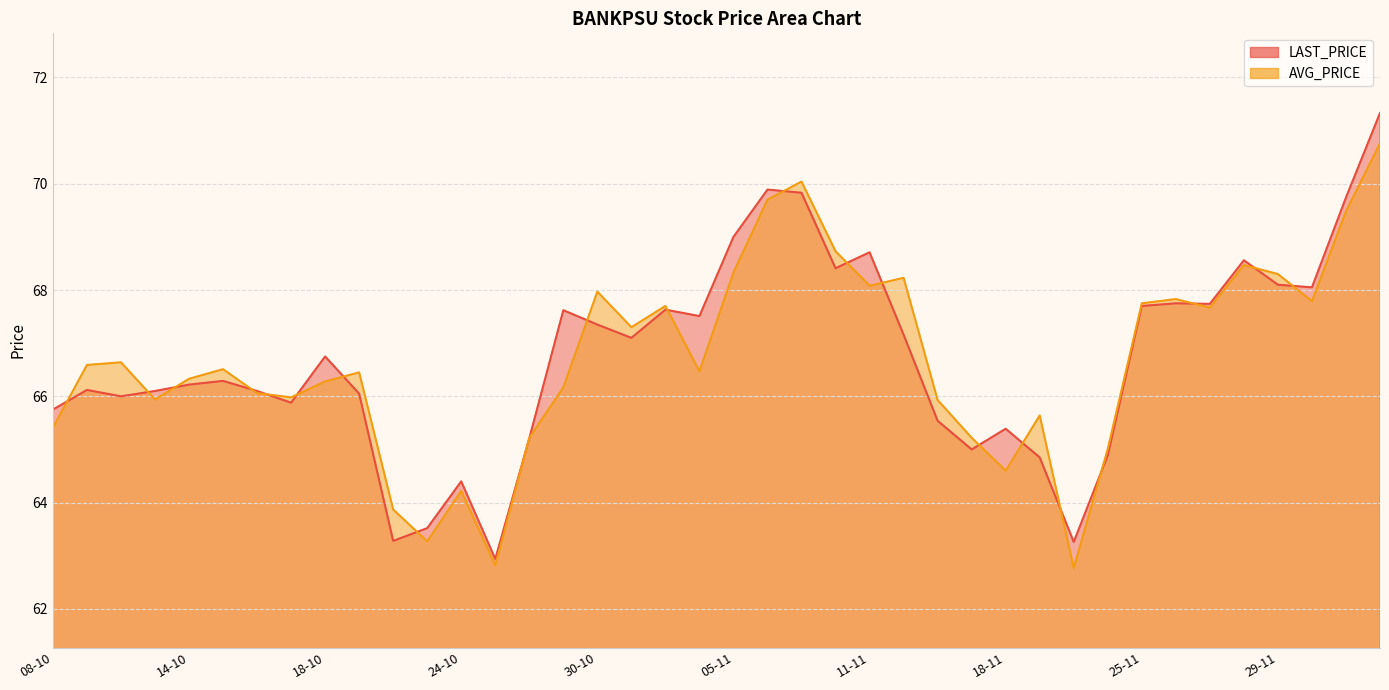

What is the label of the 33rd point from the left?

25-11